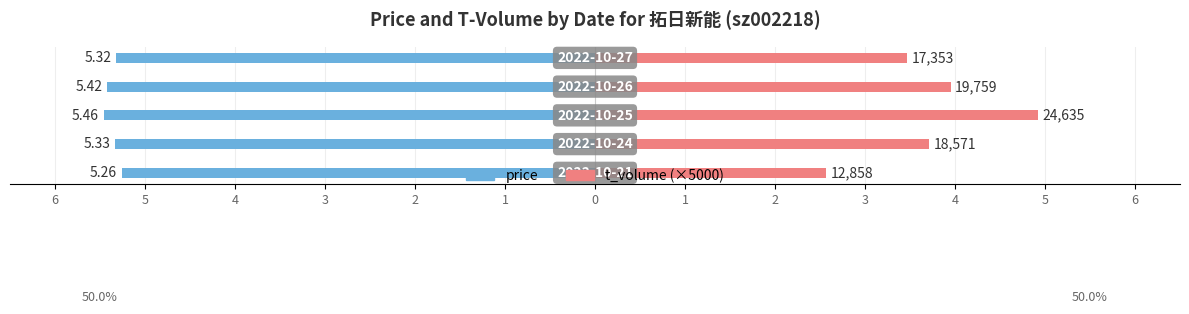

Count the number of categories in the chart.

5